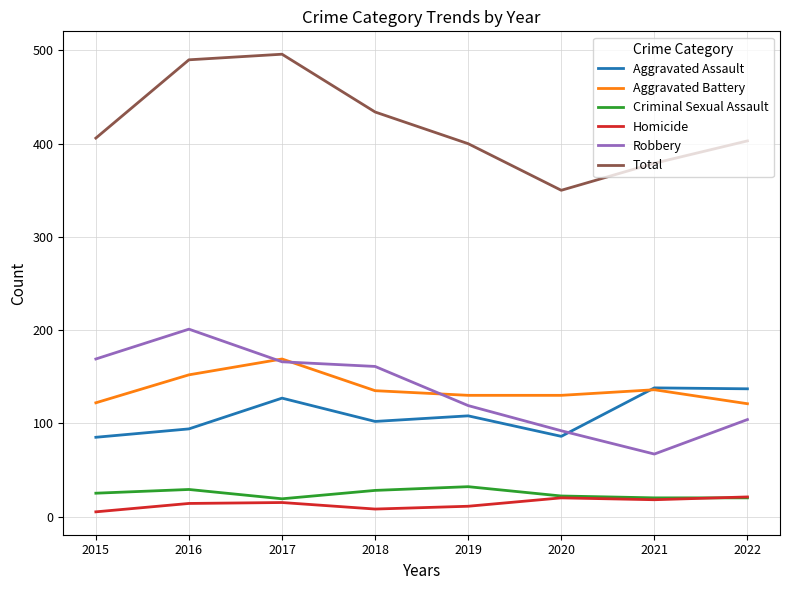

In Homicide, how many points are higher than both neighbors (excluding endpoints)?

2